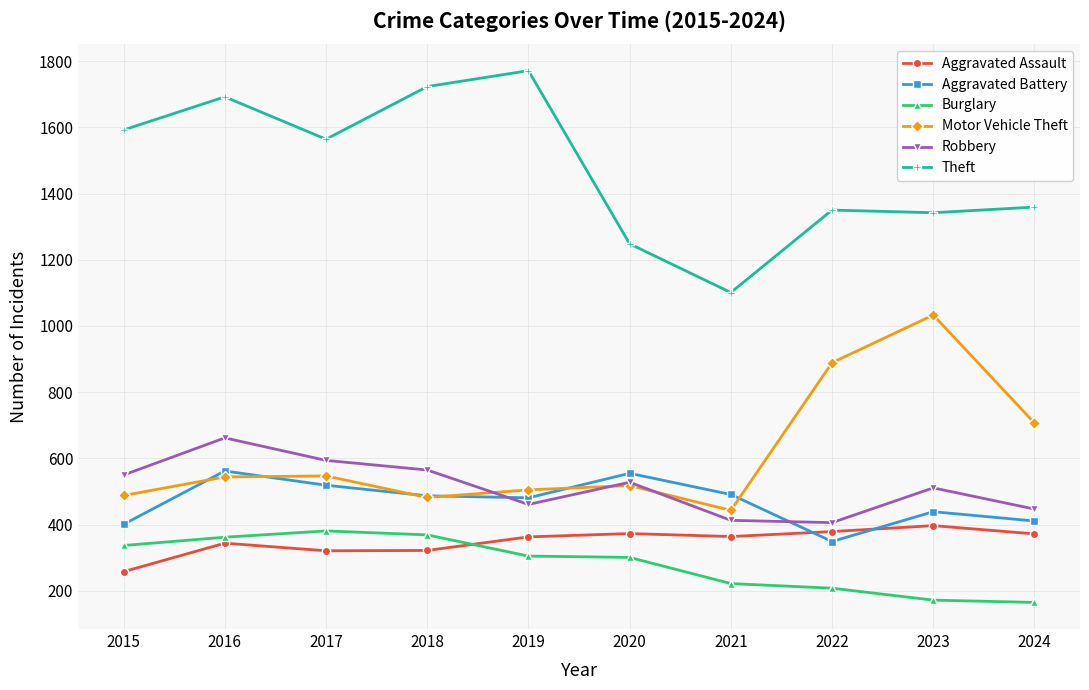

True or false: Theft and Aggravated Battery cross at least once.

False